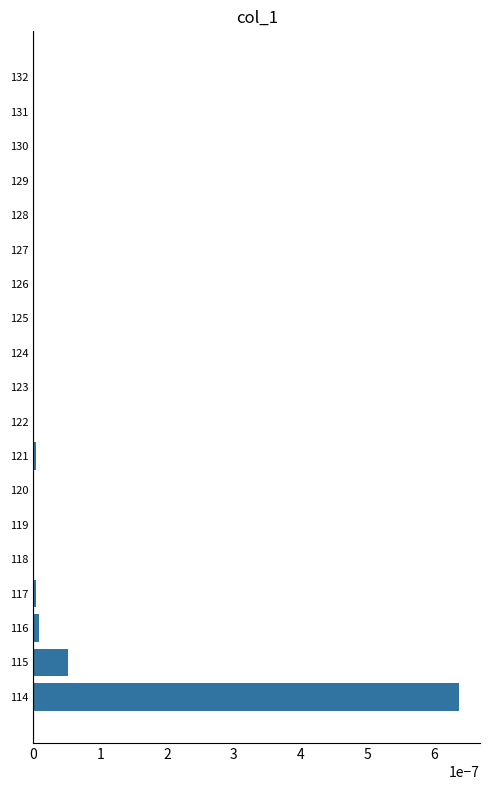

True or false: the data shows 0.0 at 118.

True